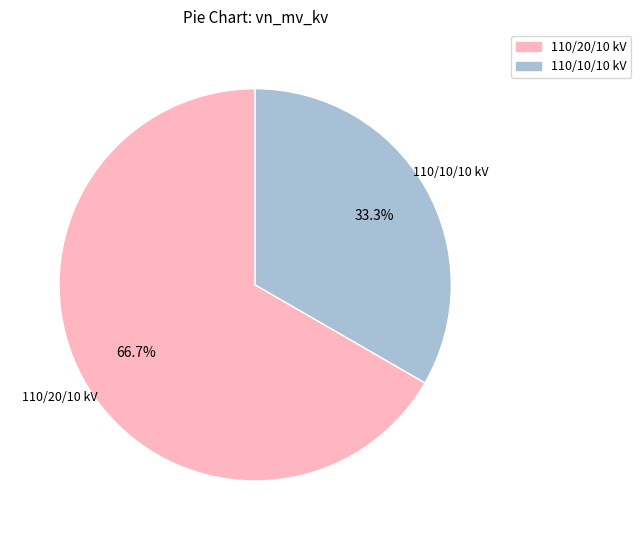

Does any single category account for the majority?

Yes